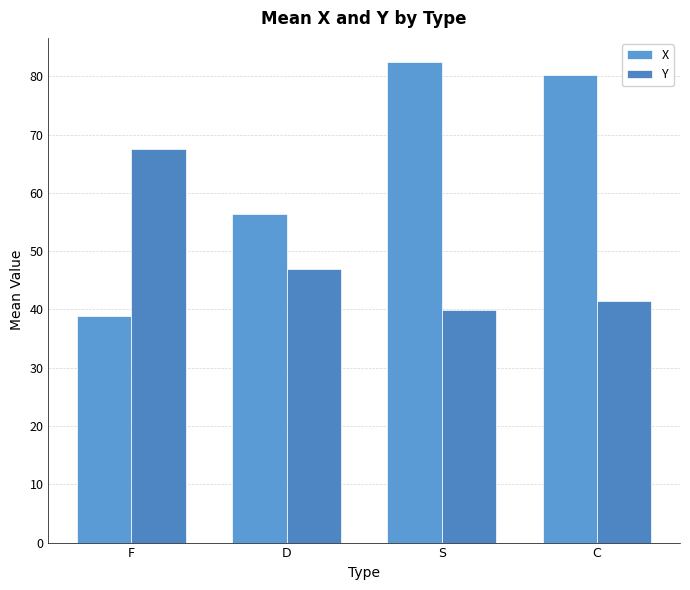

What is the sum of the Y values at D and S?

87.0